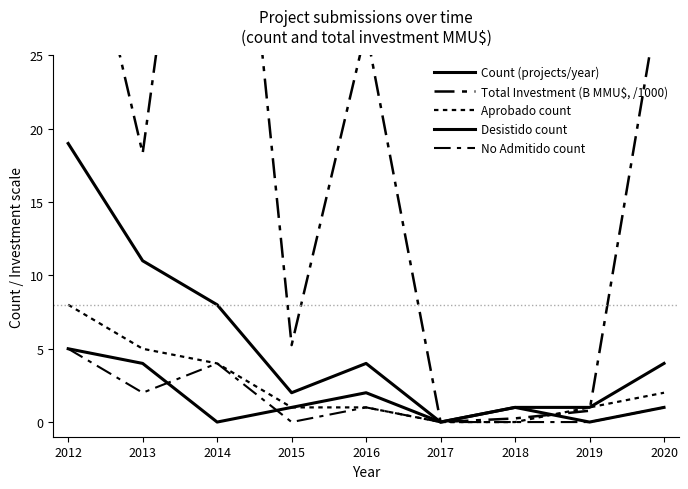

In Desistido count, how many points are higher than both neighbors (excluding endpoints)?

2